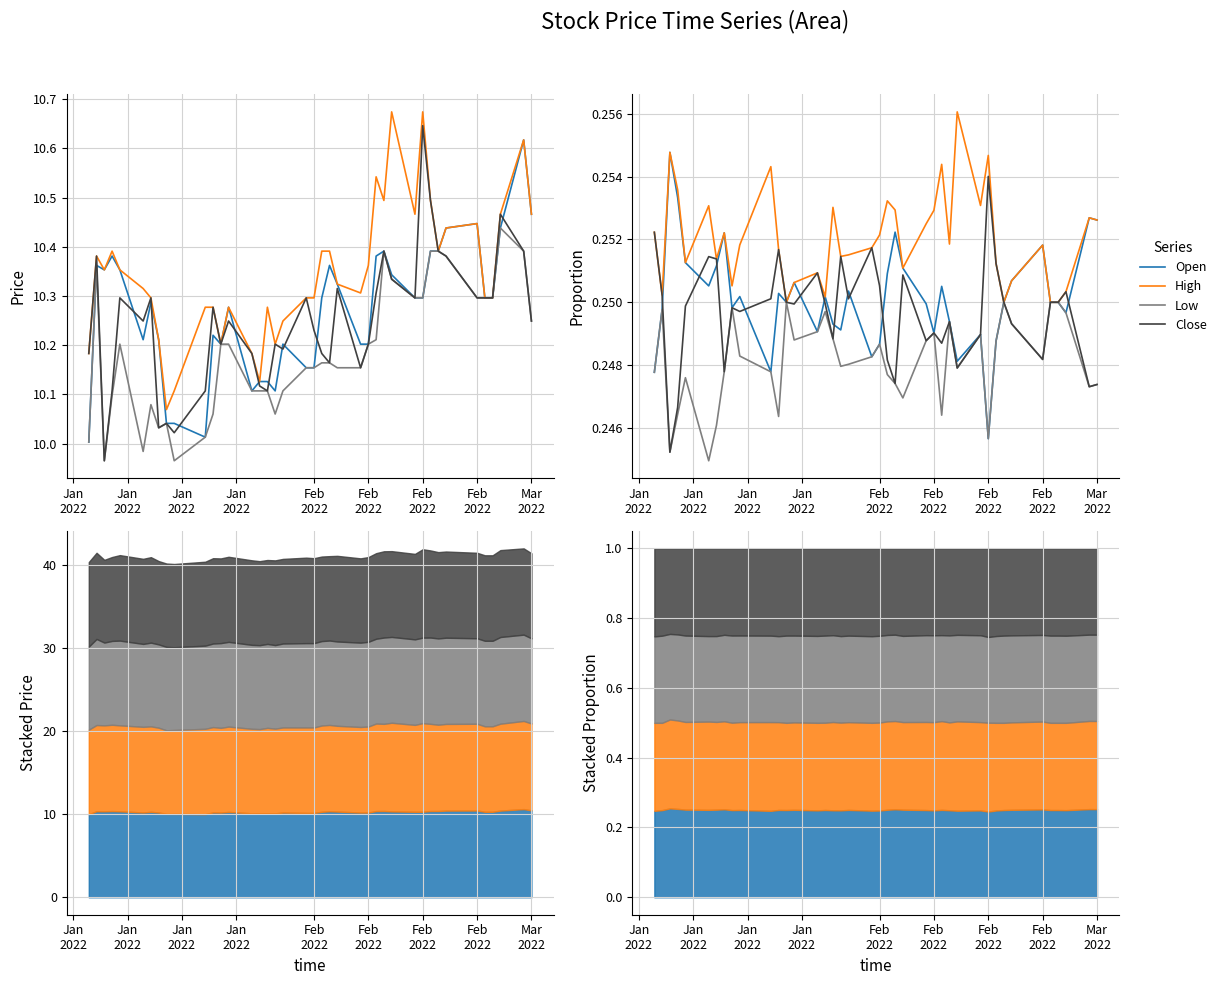

Rank the series by their maximum value, from lowest to highest.

Low, Close, Open, High